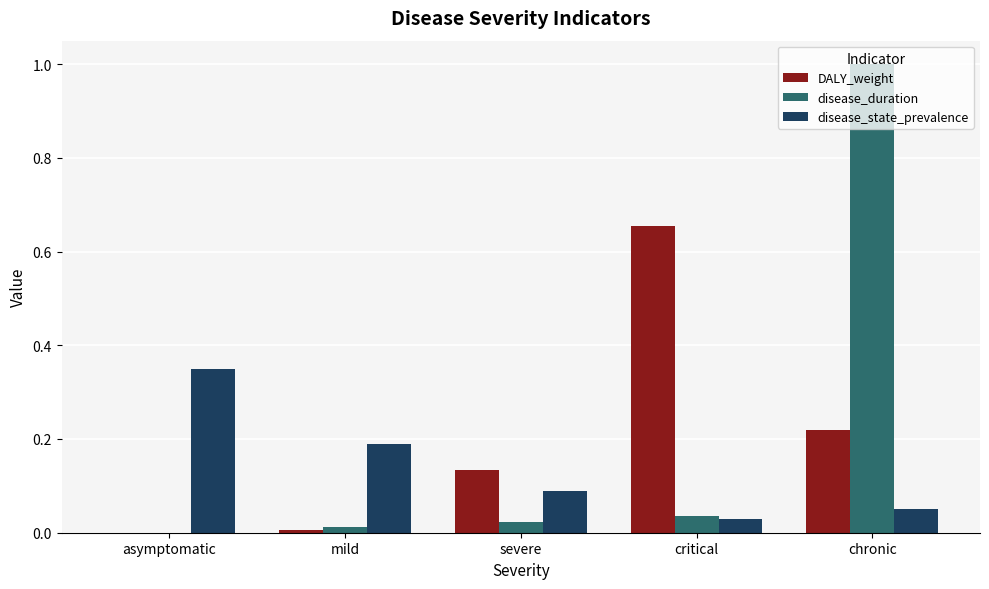

Is the value of disease_state_prevalence at severe greater than the value of disease_duration at critical?

Yes